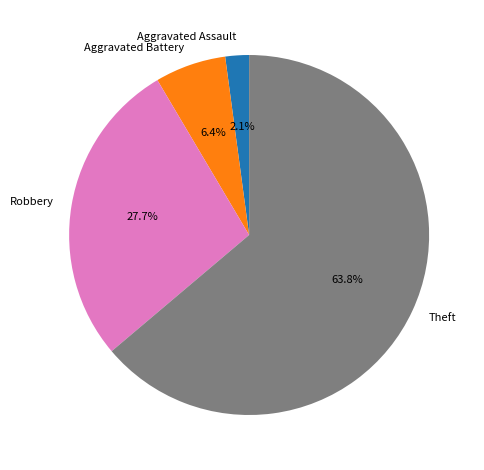

Rank the categories by value from lowest to highest.

Aggravated Assault, Aggravated Battery, Robbery, Theft